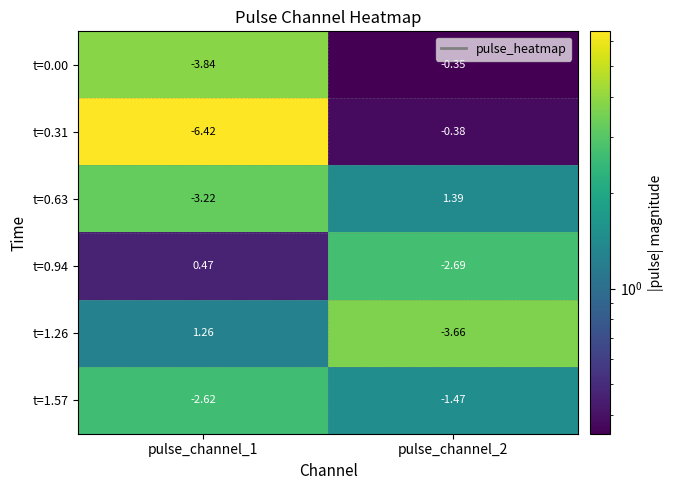

At which category is the sum across all series the highest?

pulse_channel_2